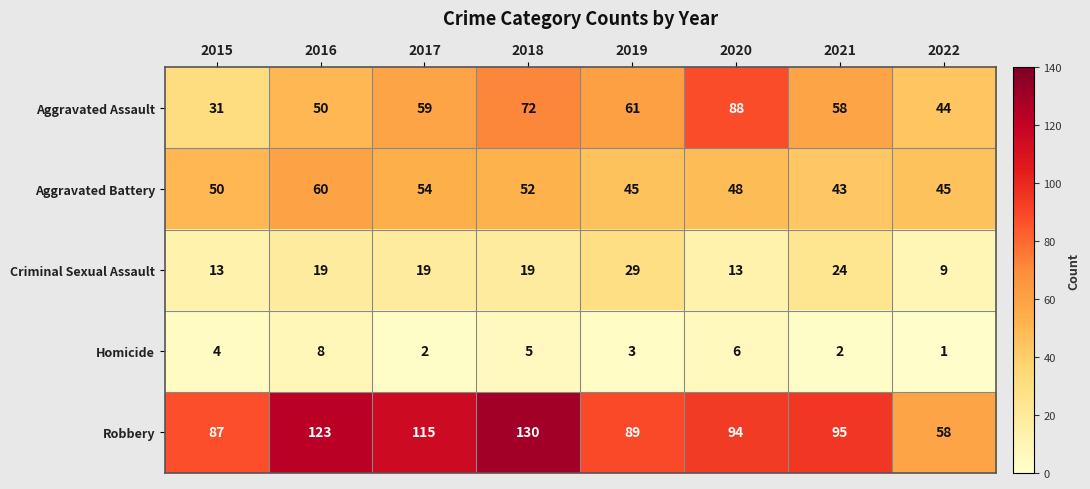

Count the Aggravated Battery values in the range 45 to 54.

6